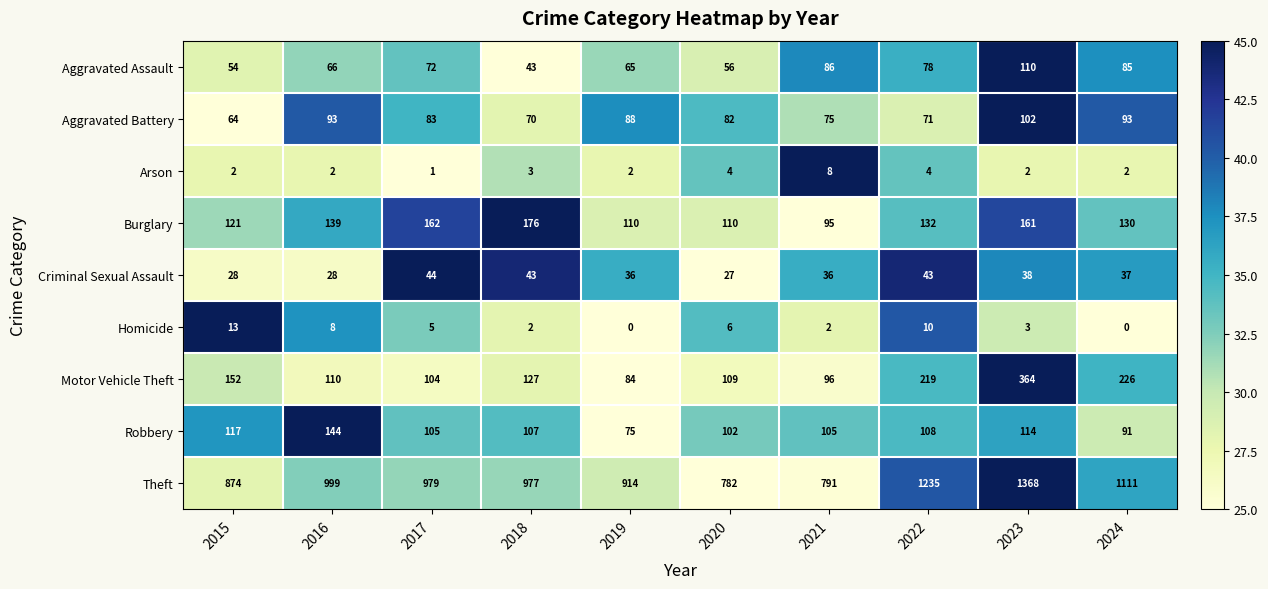

Where does the Criminal Sexual Assault series first go above 37?

2017